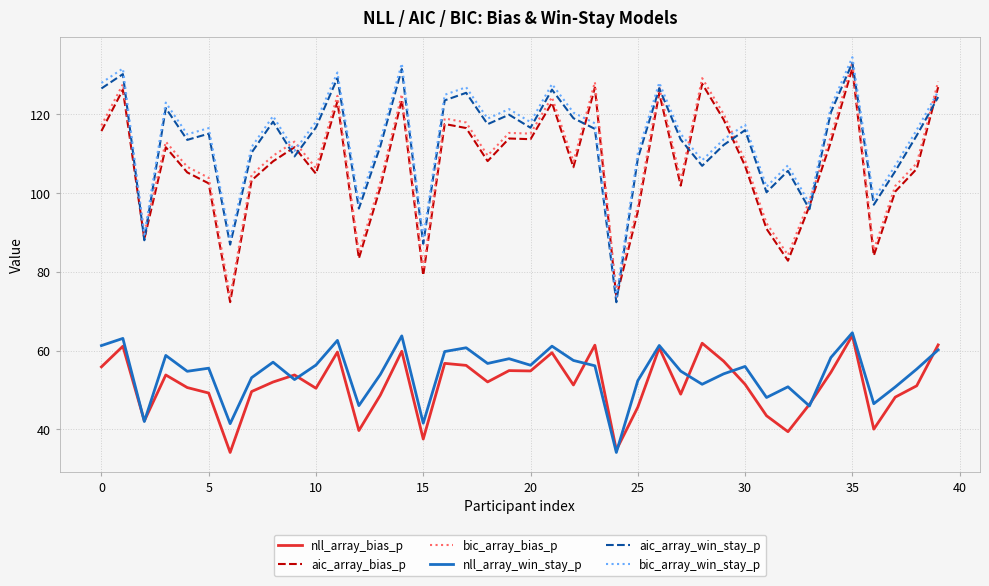

What is the minimum value for bic_array_bias_p?

73.7